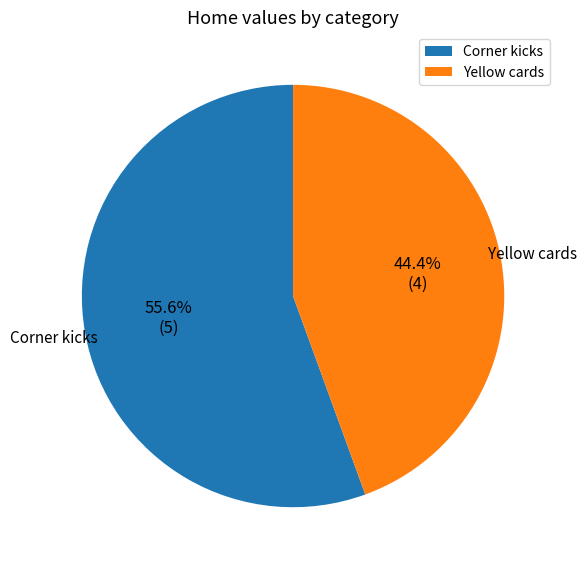

Between Corner kicks and Yellow cards, which is larger?

Corner kicks